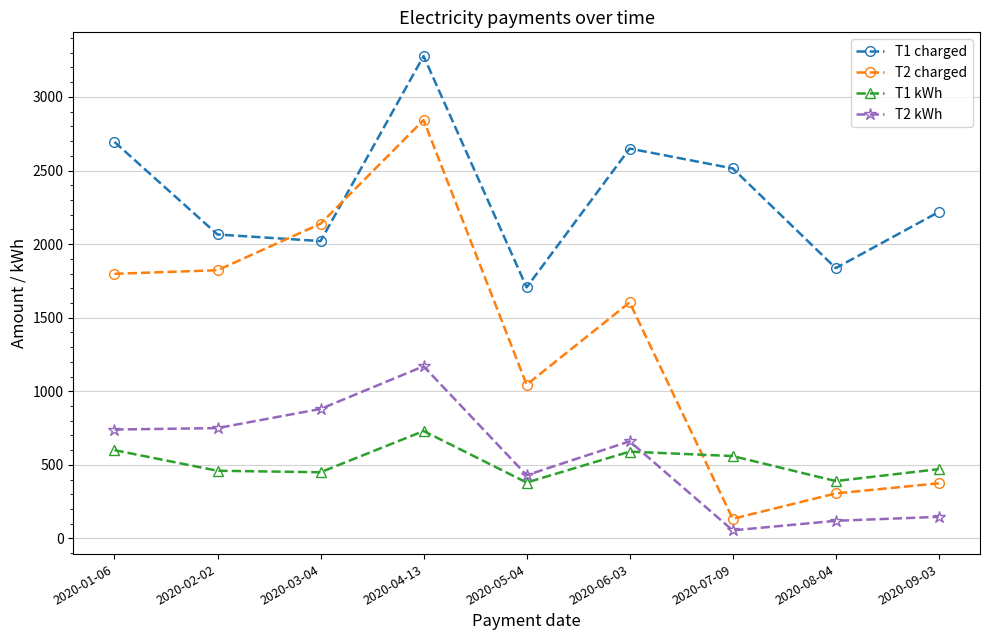

How many lines are shown in the chart?

4